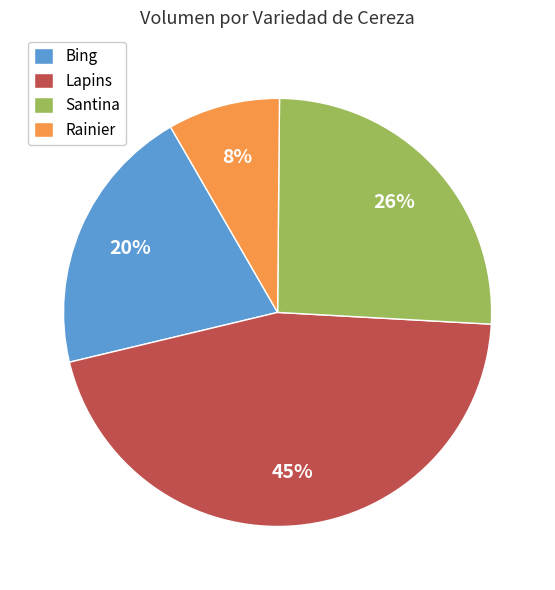

Is Lapins the majority of the pie?

No